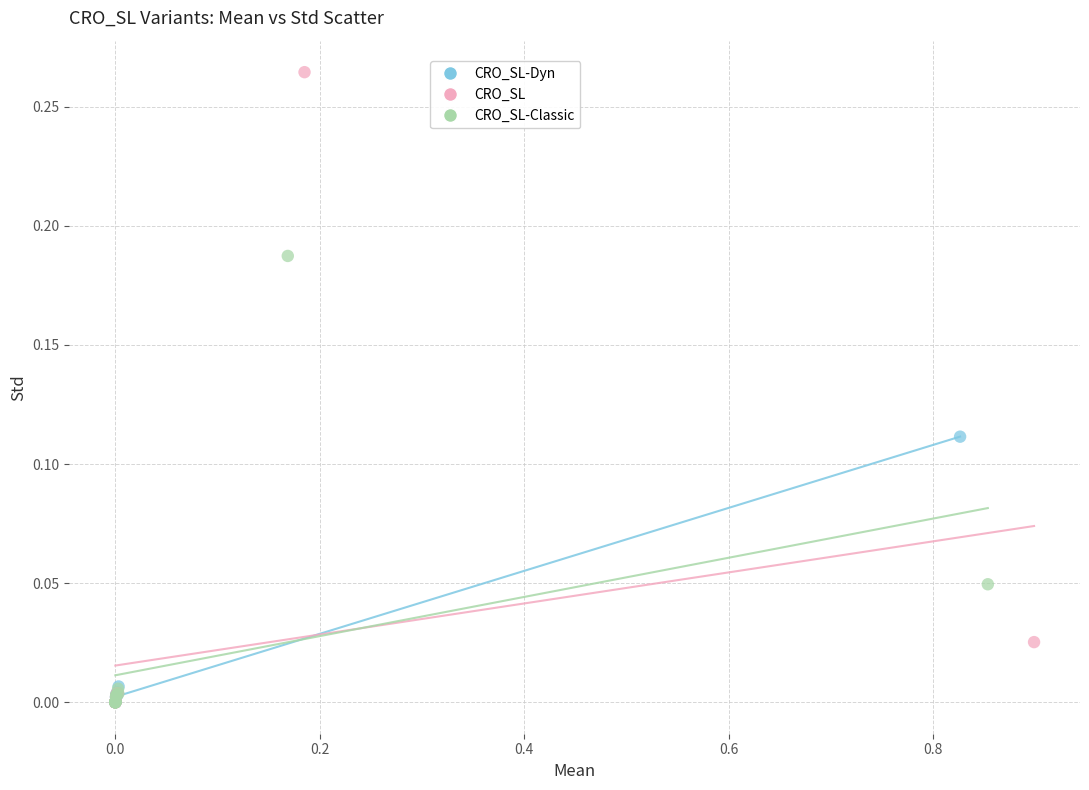

Which series has the widest spread of Y values?

CRO_SL